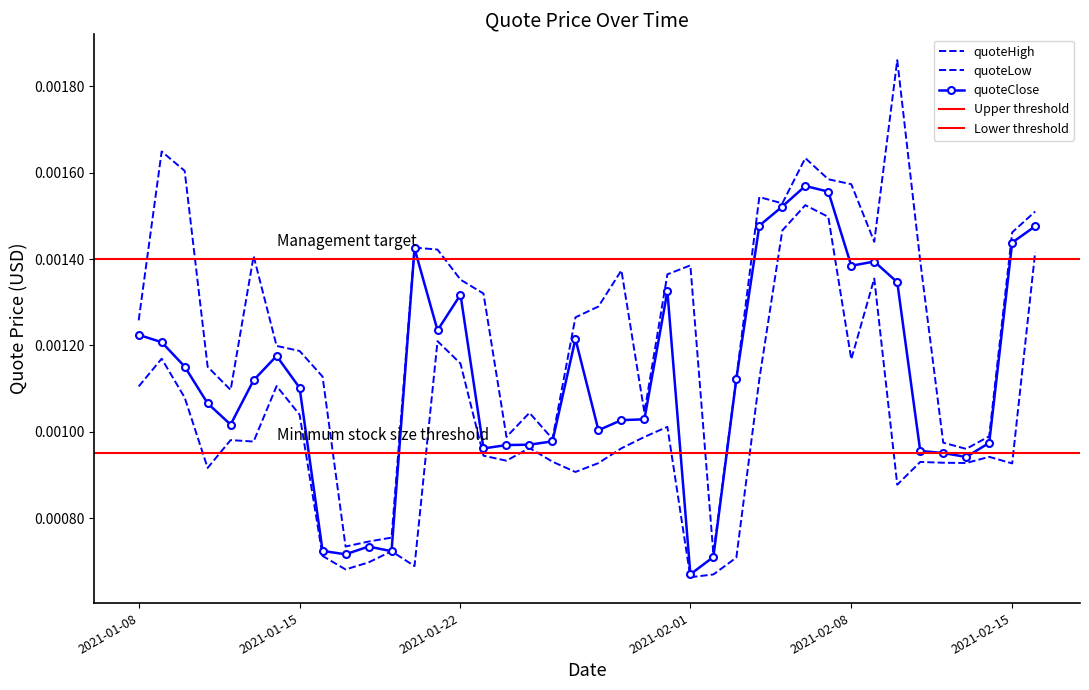

Where is the first local minimum for quoteLow?

2021-01-11